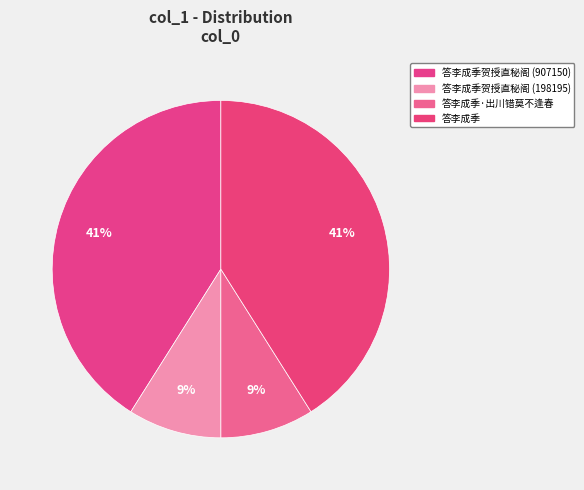

Is there a majority slice in this chart?

No